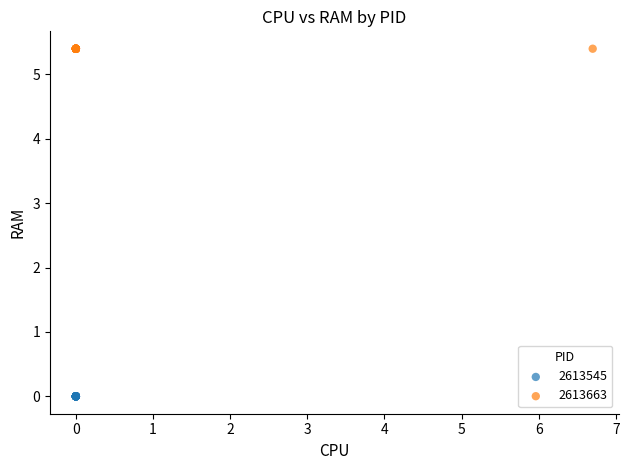

Which series reaches the maximum Y coordinate?

2613663